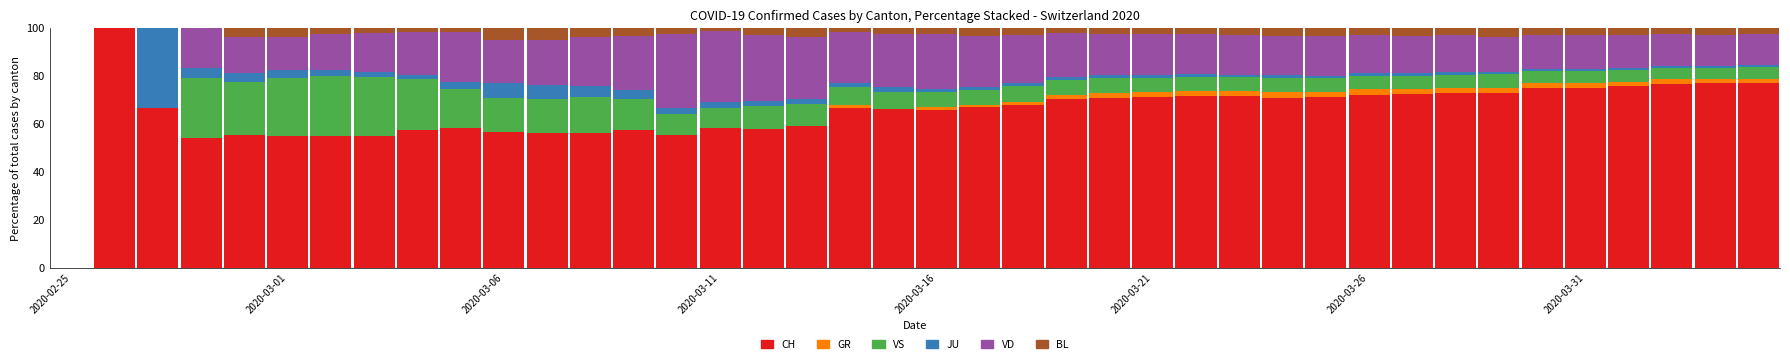

Are the bars horizontal?

No